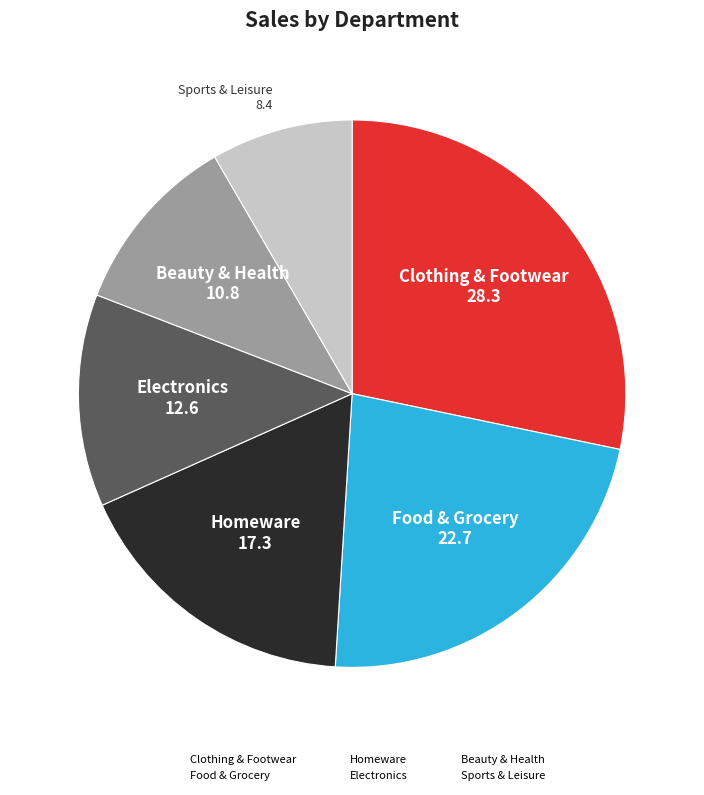

Which slice is the largest?

Clothing & Footwear